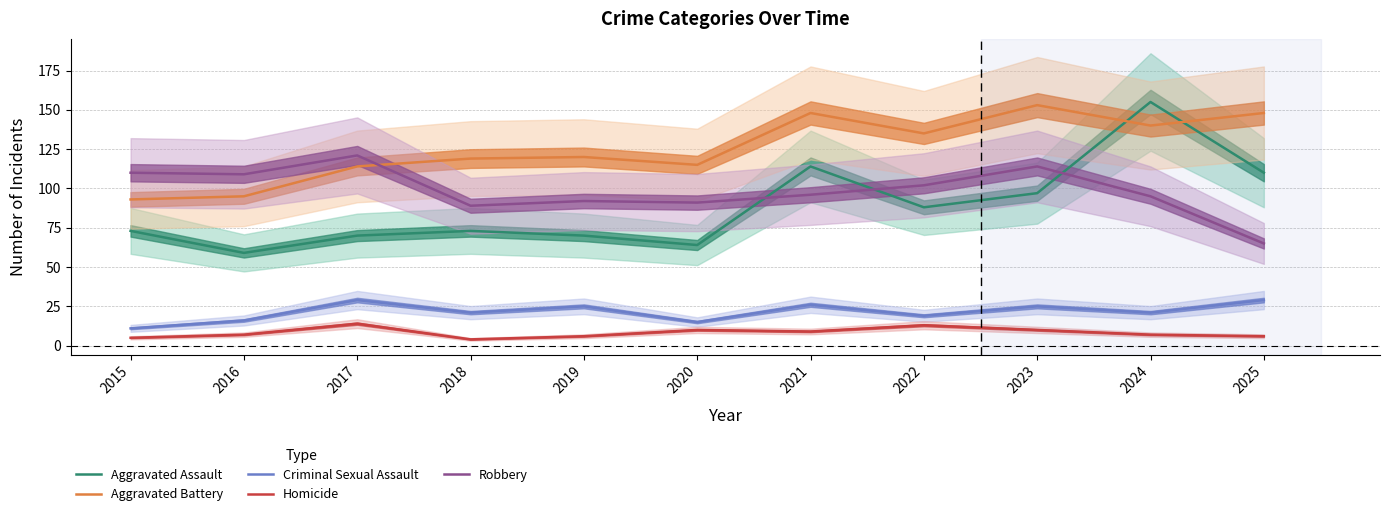

Rank the series by their maximum value, from highest to lowest.

Aggravated Assault, Aggravated Battery, Robbery, Criminal Sexual Assault, Homicide